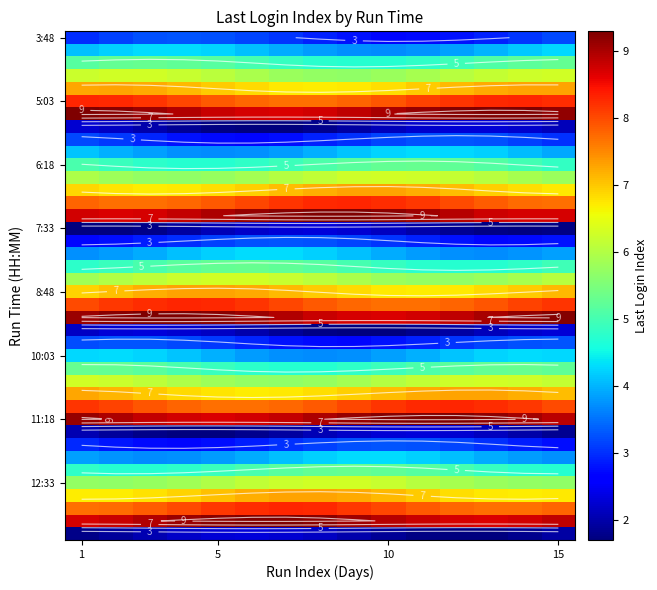

At how many categories does at least one series exceed 7?

15